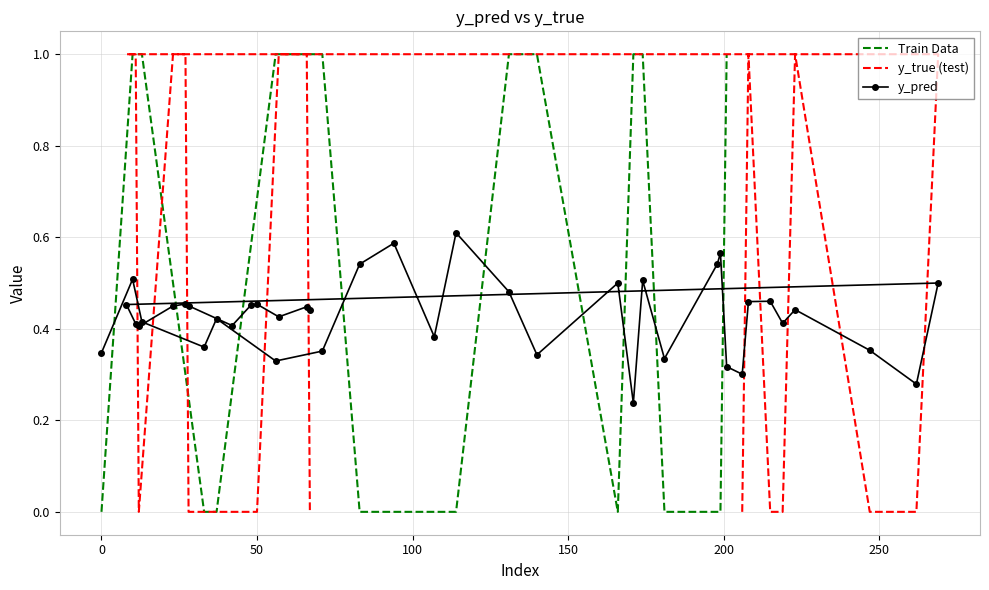

How many interior local valleys (lower than both neighbors) does the data have?

12